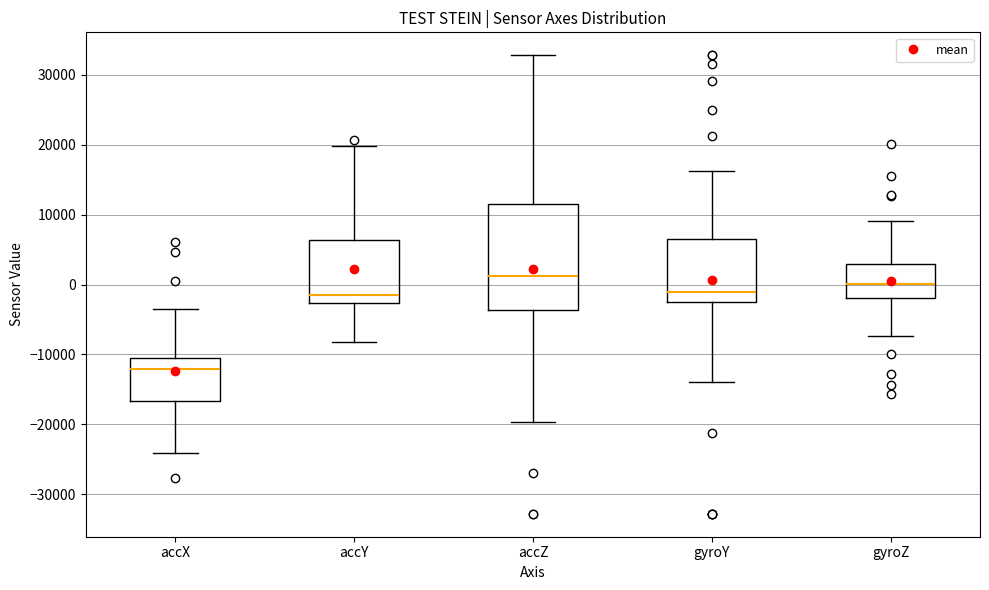

Which box has the highest median line?

accZ